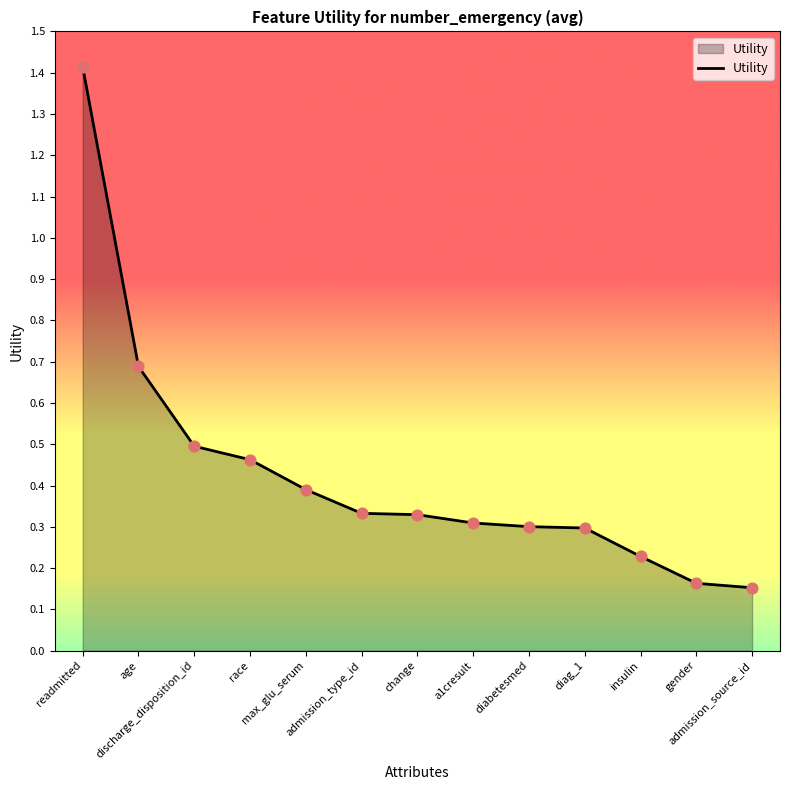

What is the change in value from max_glu_serum to insulin?

-0.2